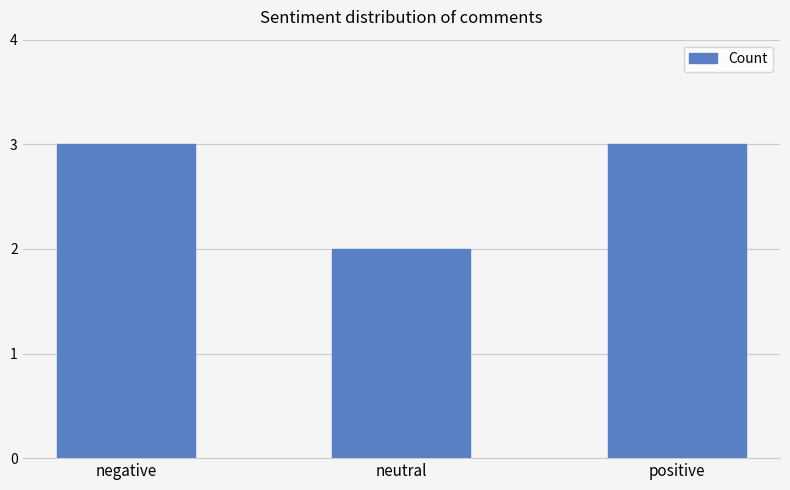

True or false: the data shows 5 at negative.

False